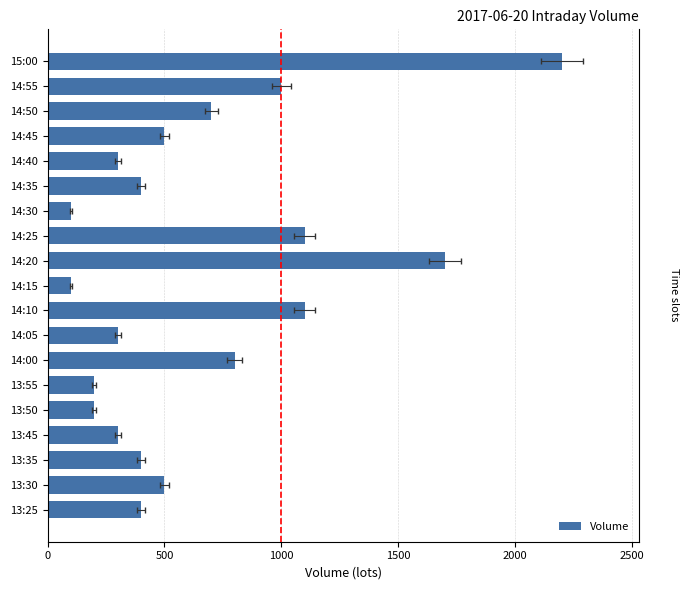

True or false: the data shows 1710 at 14:25.

False